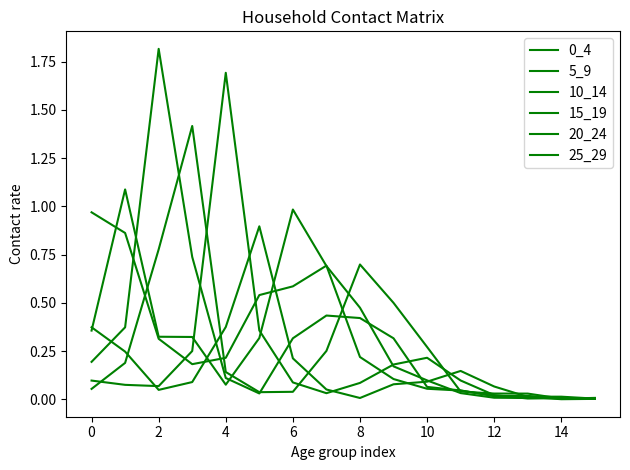

How many lines are shown in the chart?

6